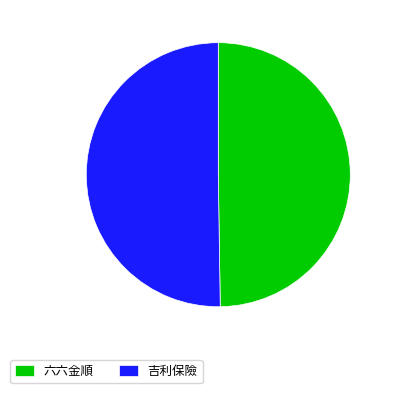

How many segments does this pie chart have?

2